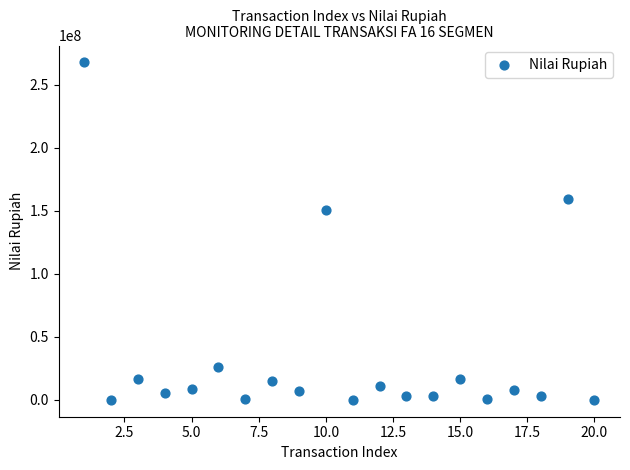

What Y value in the scatter plot is closest to 133758871?

150882900